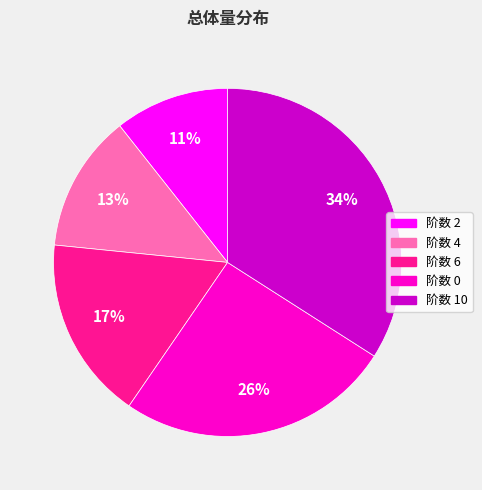

Does any single category account for the majority?

No